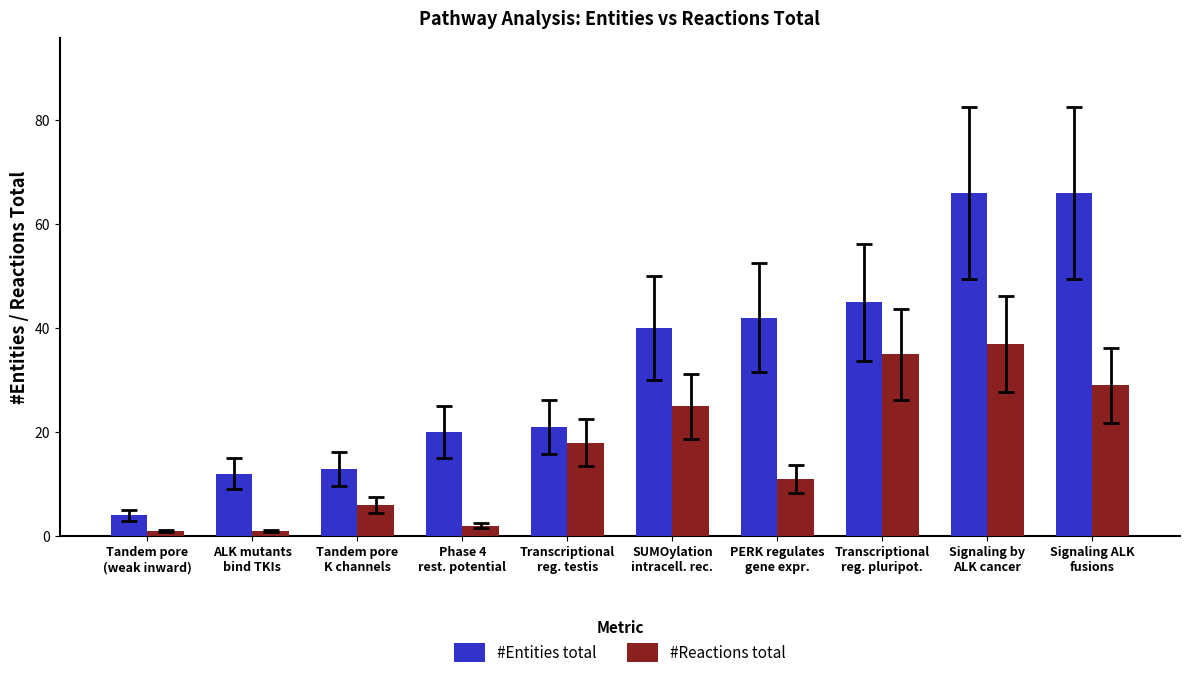

The #Reactions total series shows 35 at Transcriptional
reg. pluripot.. True or false?

True